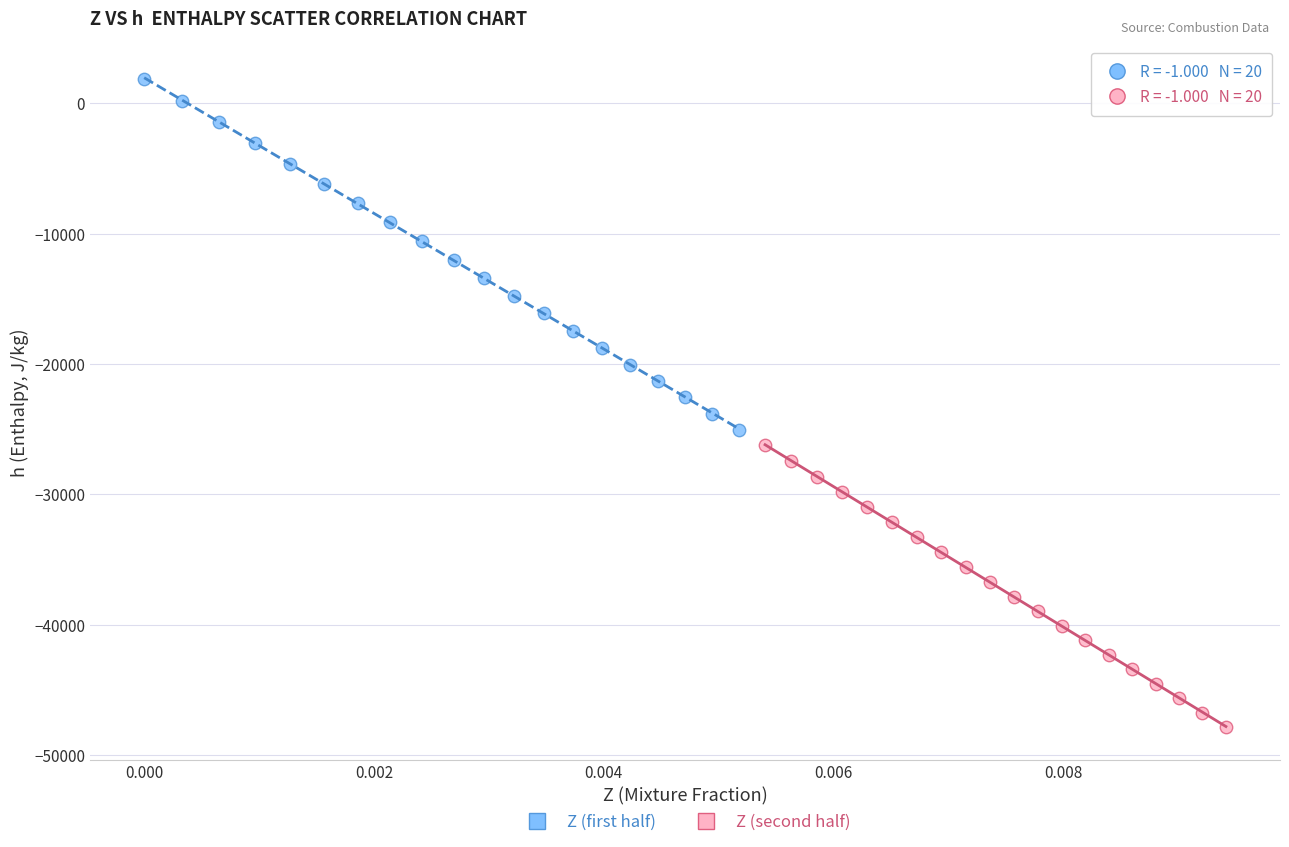

Which series contains the lowest Y value?

Z (second half)